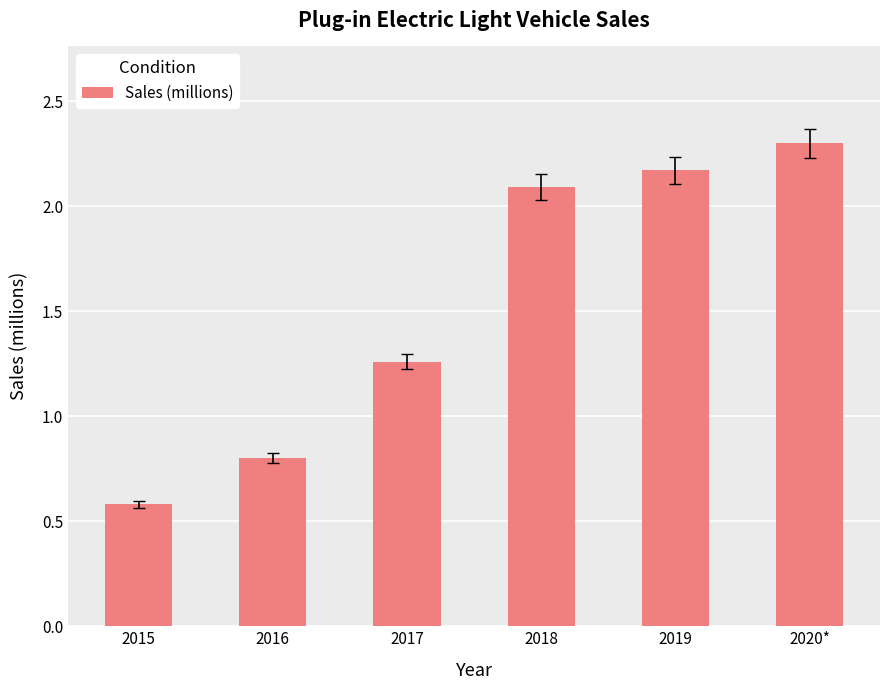

What is the sum of the values at 2019 and 2016?

3.0